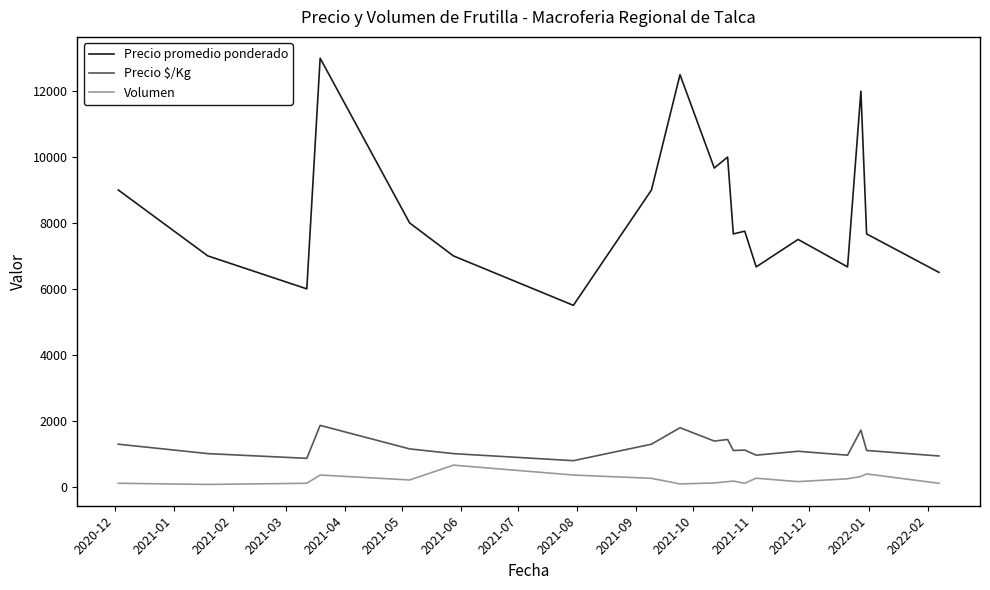

What is the difference between the maximum and minimum values in the Precio promedio ponderado series?

7500.0